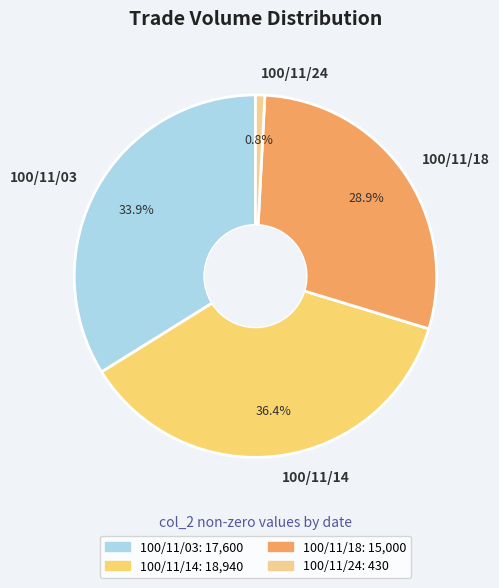

To the nearest percent, what is the average slice percentage?

25%